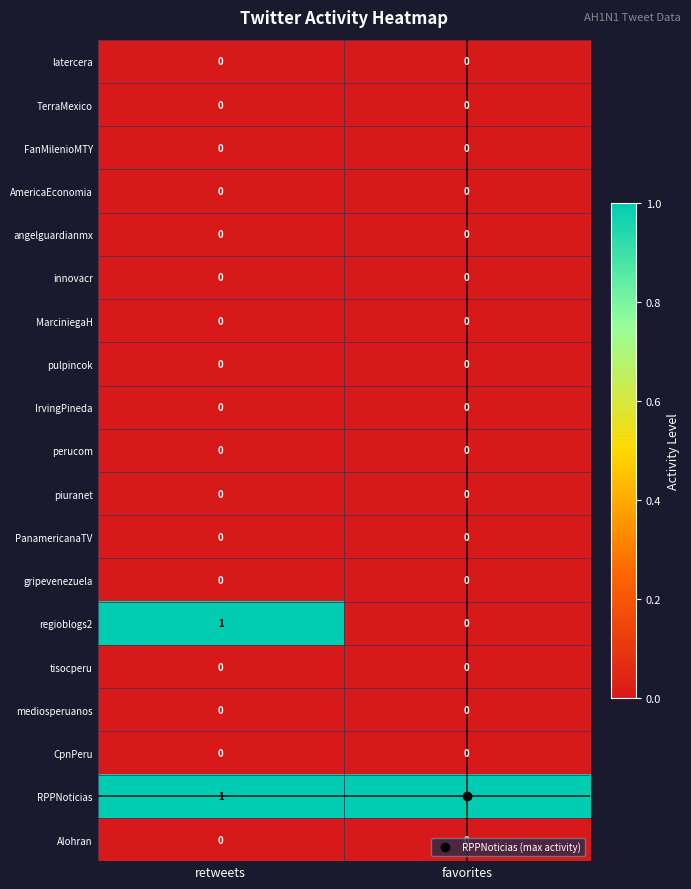

Is it true that latercera equals 0 at favorites?

True